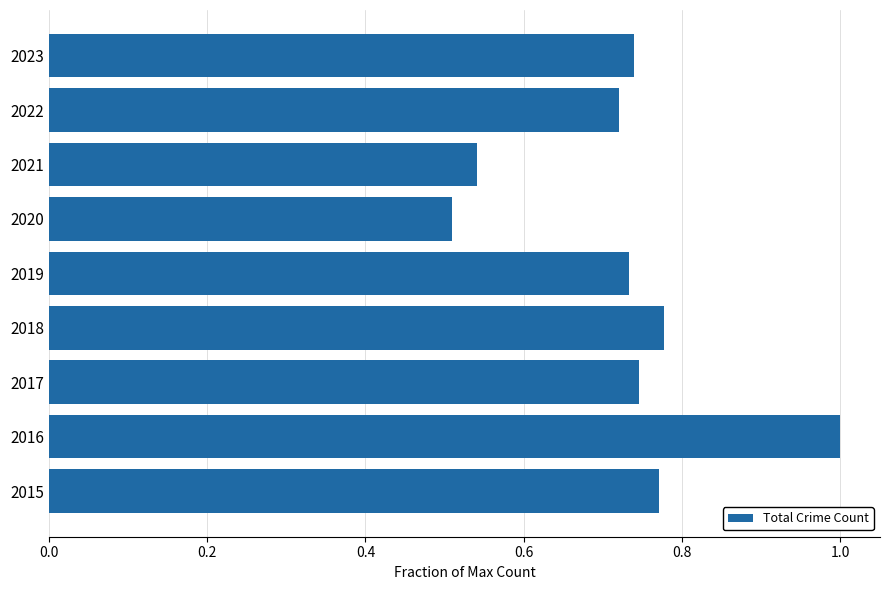

What is the maximum value shown in the chart?

1.0